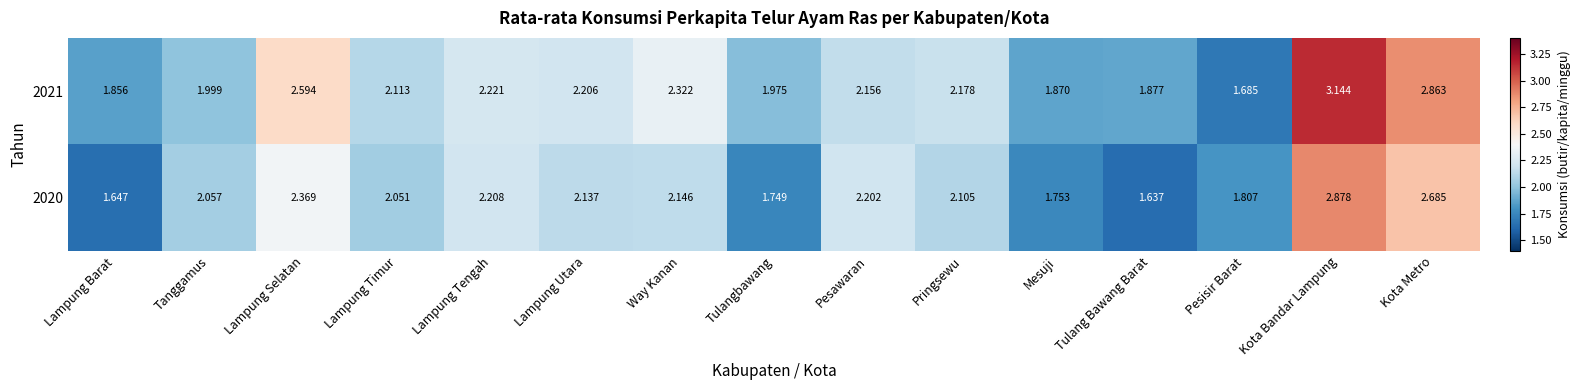

Rank the categories by 2021 value from lowest to highest.

Pesisir Barat, Lampung Barat, Mesuji, Tulang Bawang Barat, Tulangbawang, Tanggamus, Lampung Timur, Pesawaran, Pringsewu, Lampung Utara, Lampung Tengah, Way Kanan, Lampung Selatan, Kota Metro, Kota Bandar Lampung